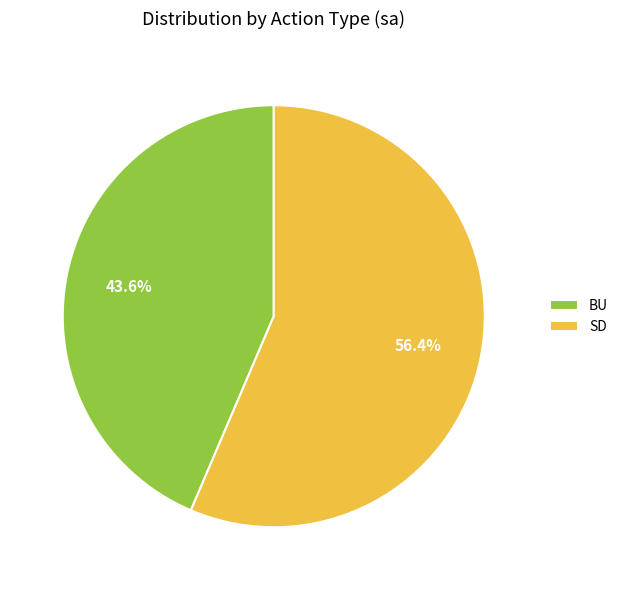

Which category has the biggest portion of the pie?

SD